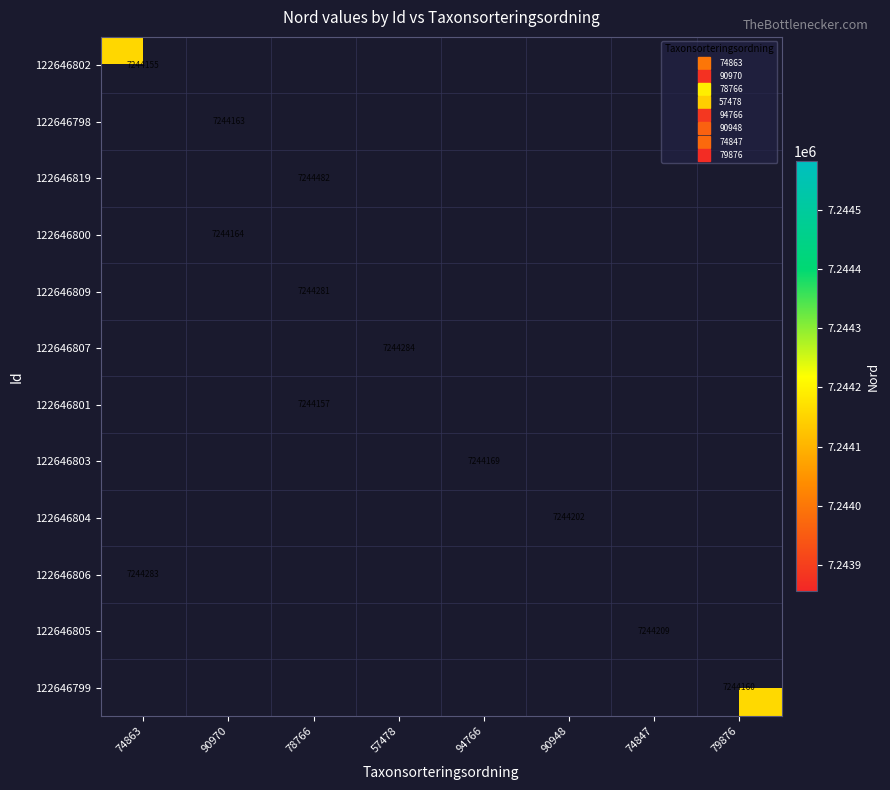

Between 74847 and 57478, which is larger?

57478